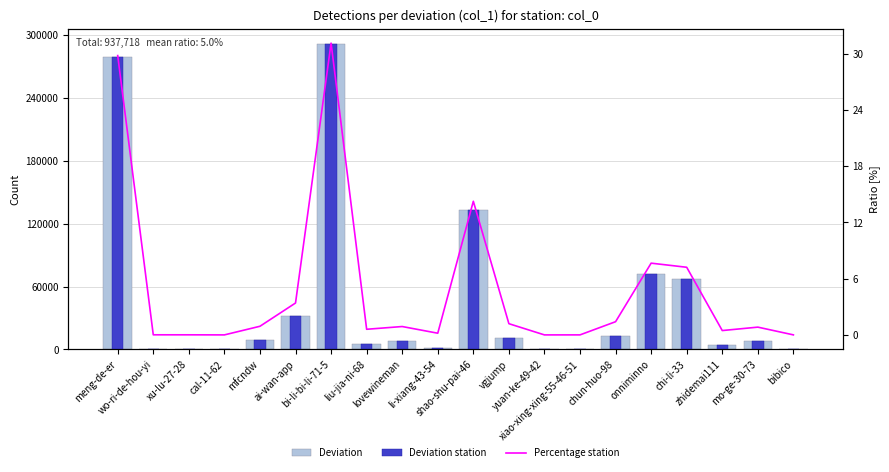

List the labels in order of Percentage station value, smallest first.

yuan-ke-49-42, cal-11-62, xiao-xing-xing-55-46-51, bibico, xu-lu-27-28, wo-ri-de-hou-yi, li-xiang-43-54, zhidemai111, liu-jia-ni-68, mo-ge-30-73, lovewineman, mfcndw, vgjump, chun-huo-98, ai-wan-app, chi-li-33, onniminno, shao-shu-pai-46, meng-de-er, bi-li-bi-li-71-5